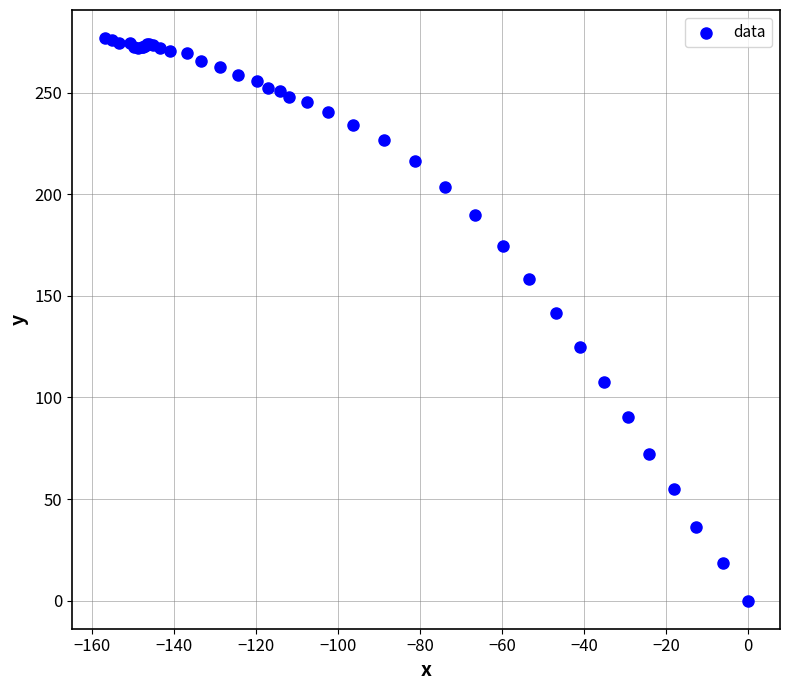

What Y value in the scatter plot is closest to 138?

141.8